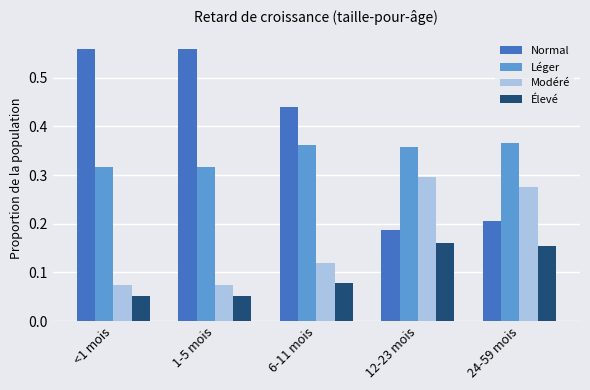

Which series has the widest spread of values?

Normal